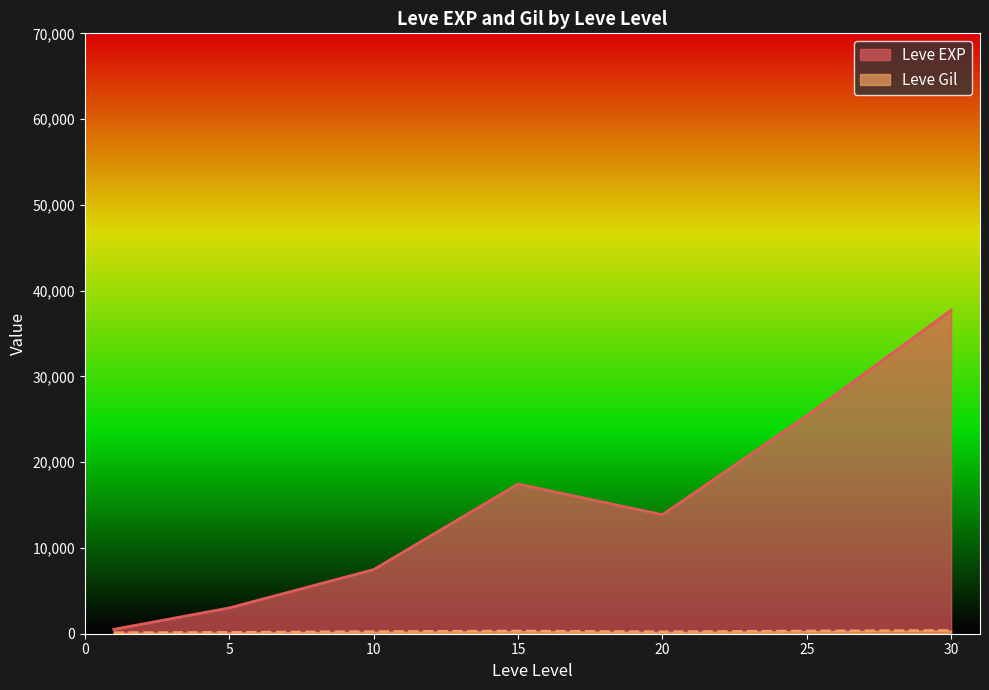

The Leve EXP series shows 3040 at 5. True or false?

True